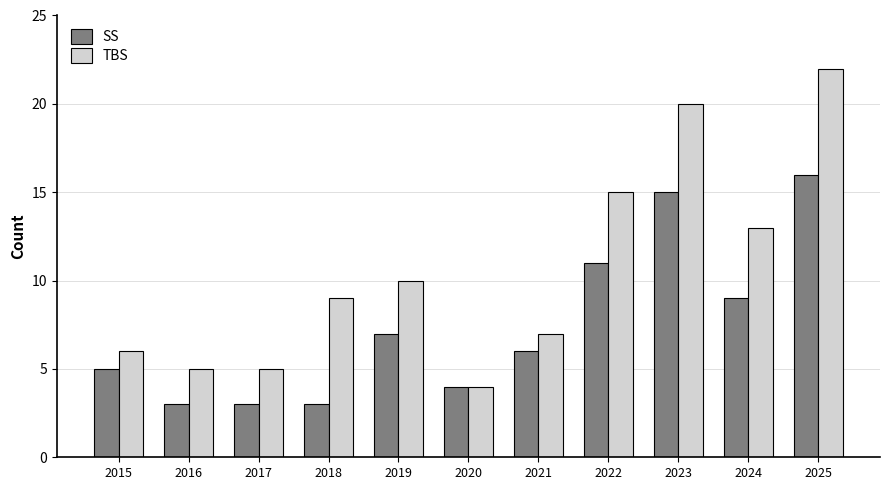

Which series has the widest spread of values?

TBS